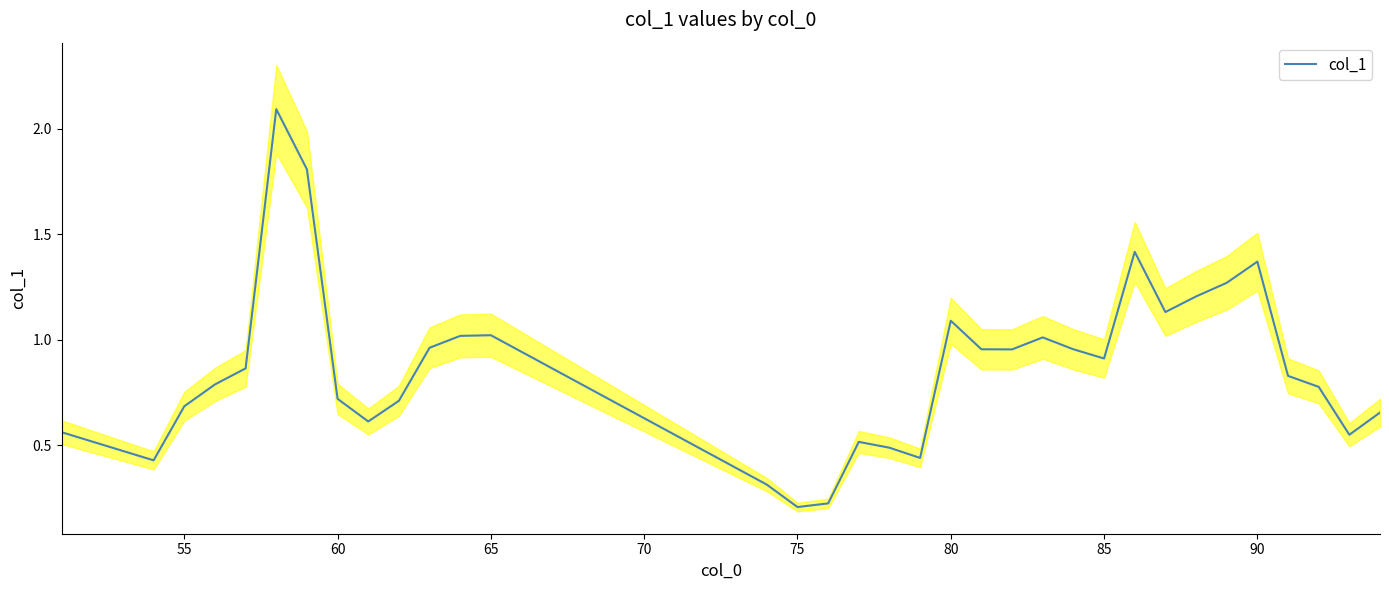

Count the number of data series in this chart.

1